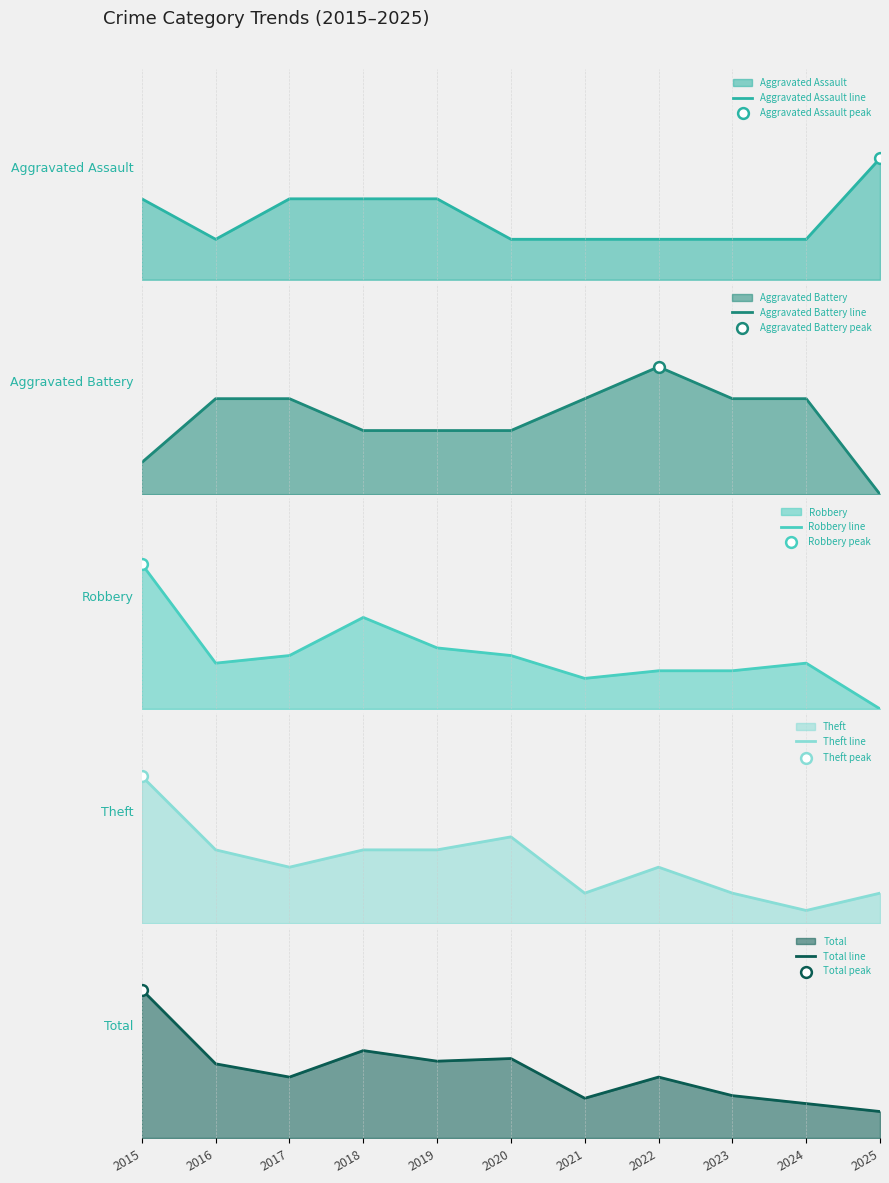

What is the total value across all series at 2021?

30